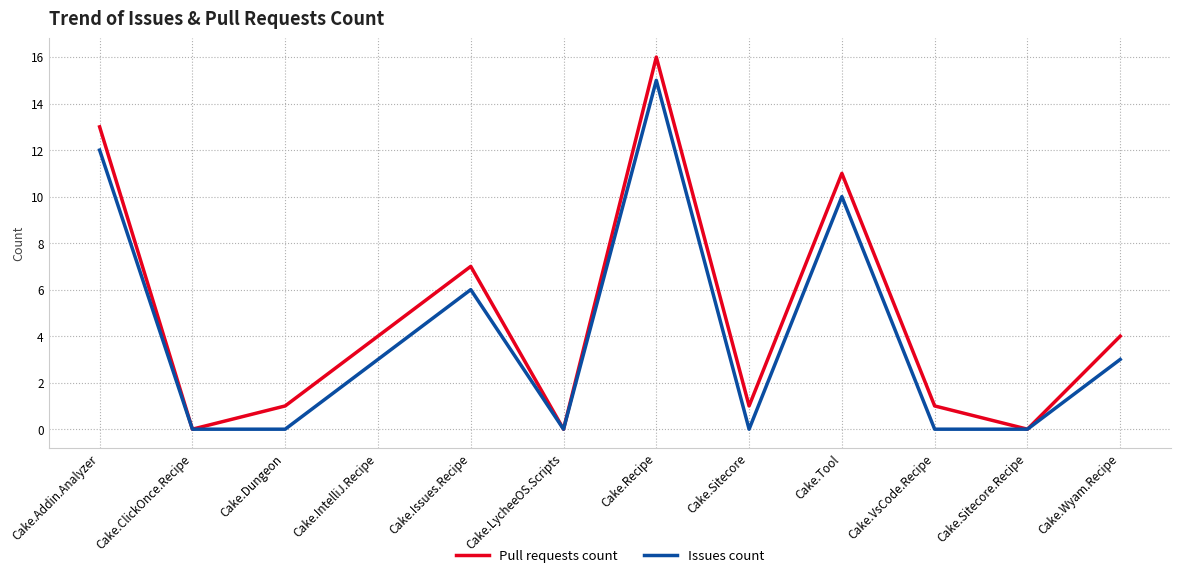

What position from the left is Cake.VsCode.Recipe?

10